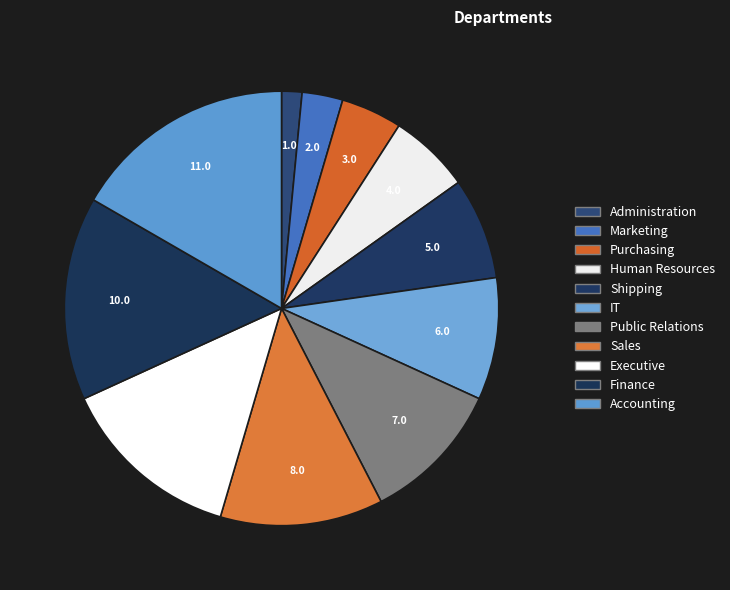

To the nearest percent, what is the average slice percentage?

9%